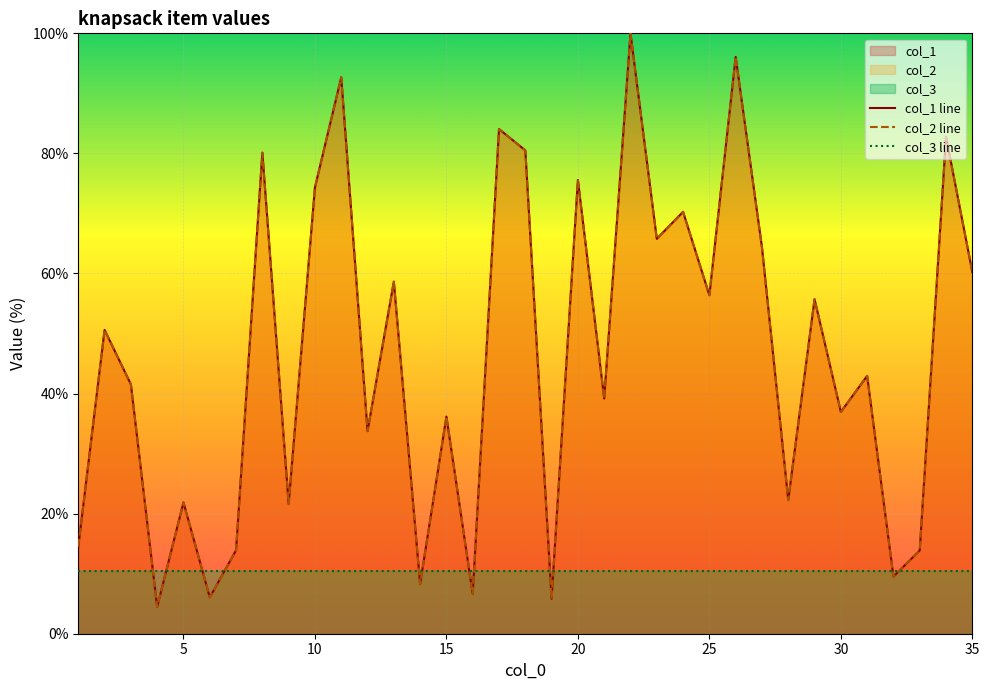

What is the smallest value displayed?

4.5